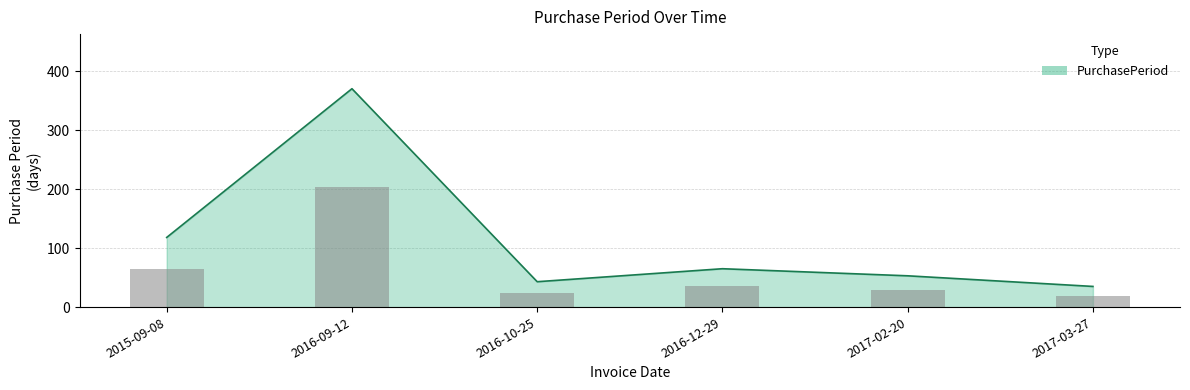

What is the difference between the second highest and second lowest values?

75